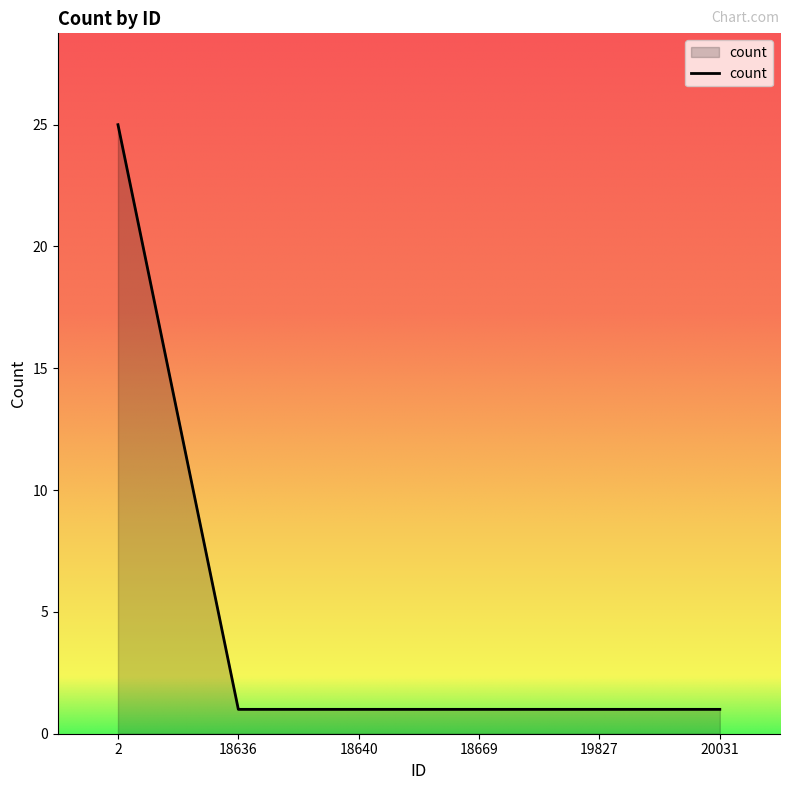

The value at 2 is 35. True or false?

False